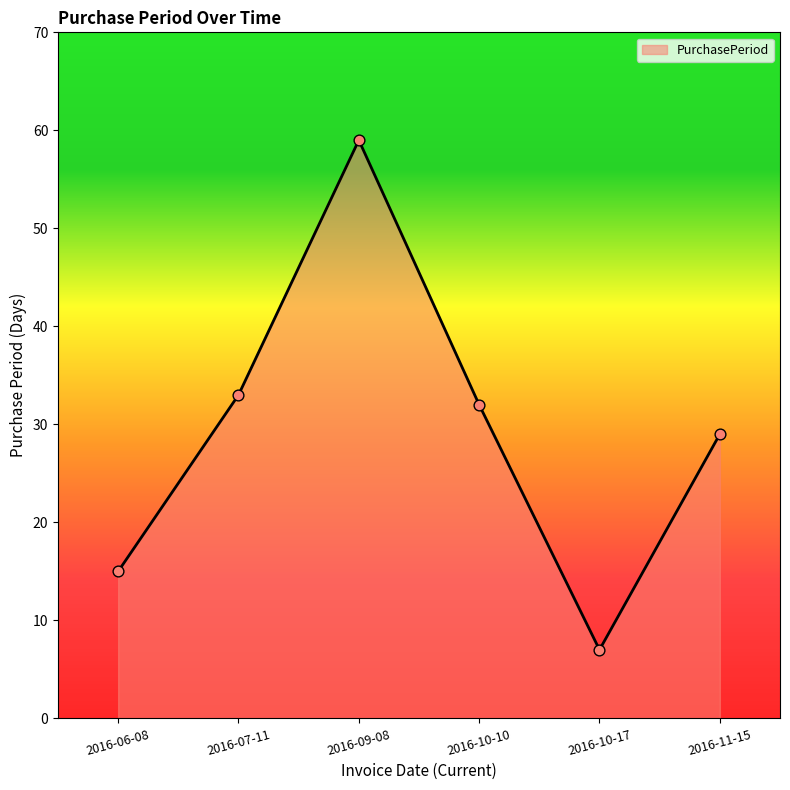

What is the change in value from 2016-06-08 to 2016-09-08?

+44